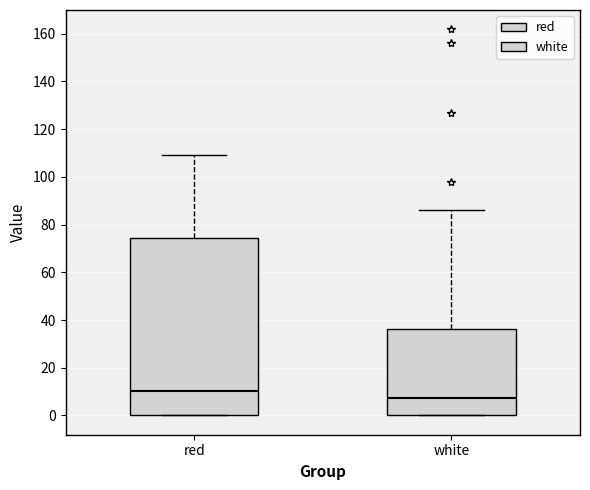

Reading left to right, transcribe this box plot: for each box, give where its median line is, the range the box spans, and where its two whiskers end, as read against the y-axis. The values are not printed on the chart, so give them approximately, as read against the axis.

red: median 10, box 0 to 74, whiskers 0 to 110
white: median 8, box 0 to 36, whiskers 0 to 86